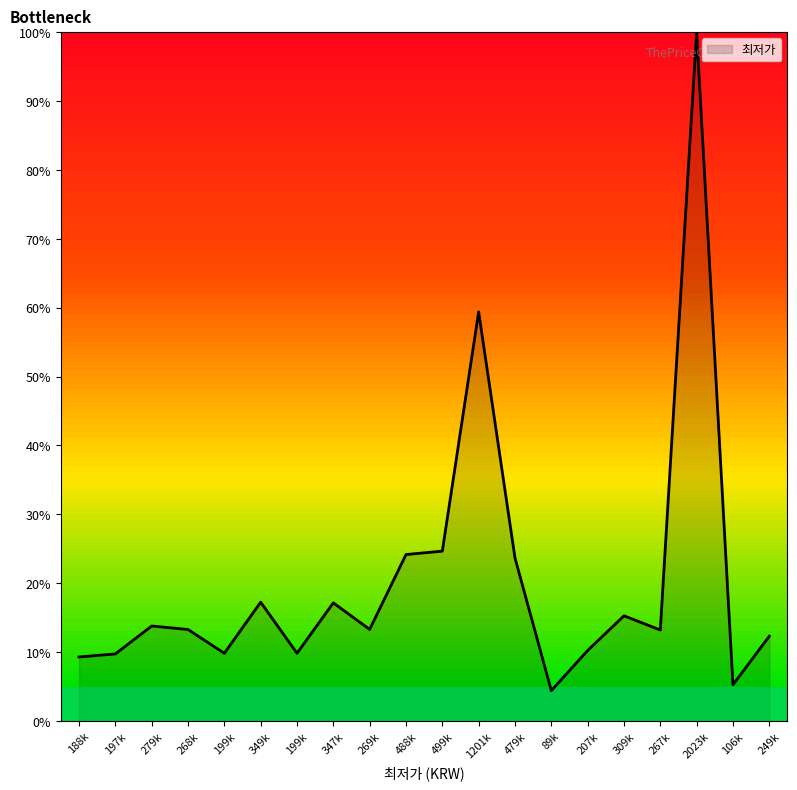

How many lines are shown in the chart?

1